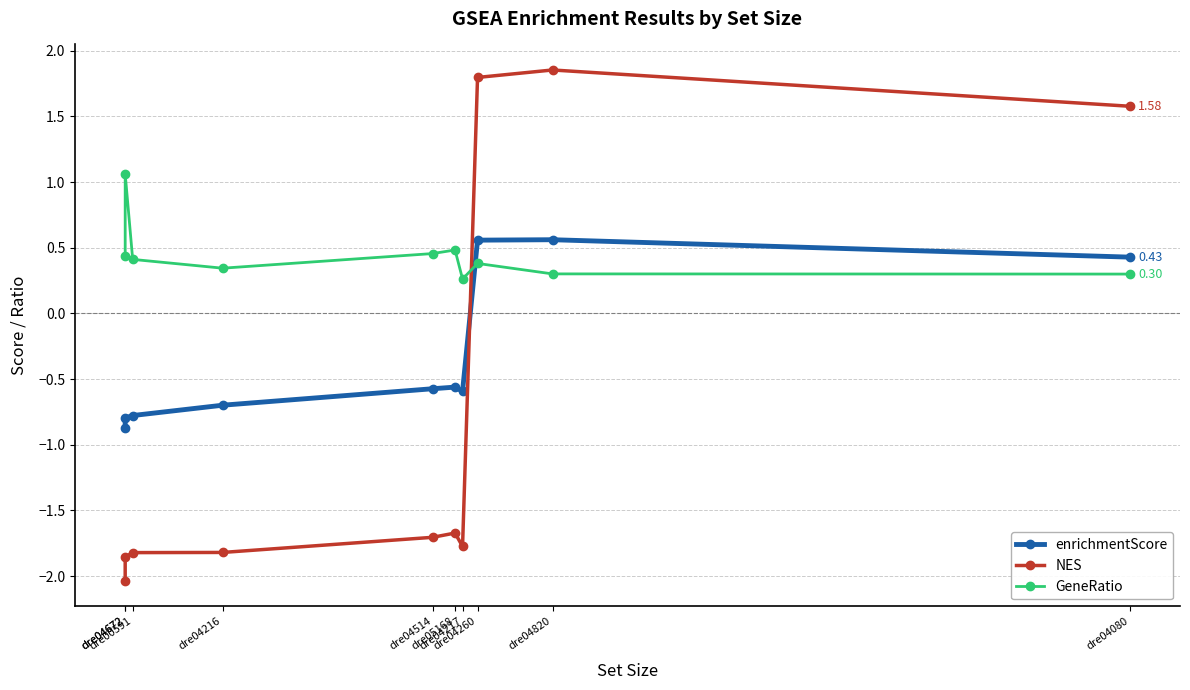

At which label does enrichmentScore first exceed 0?

dre04260